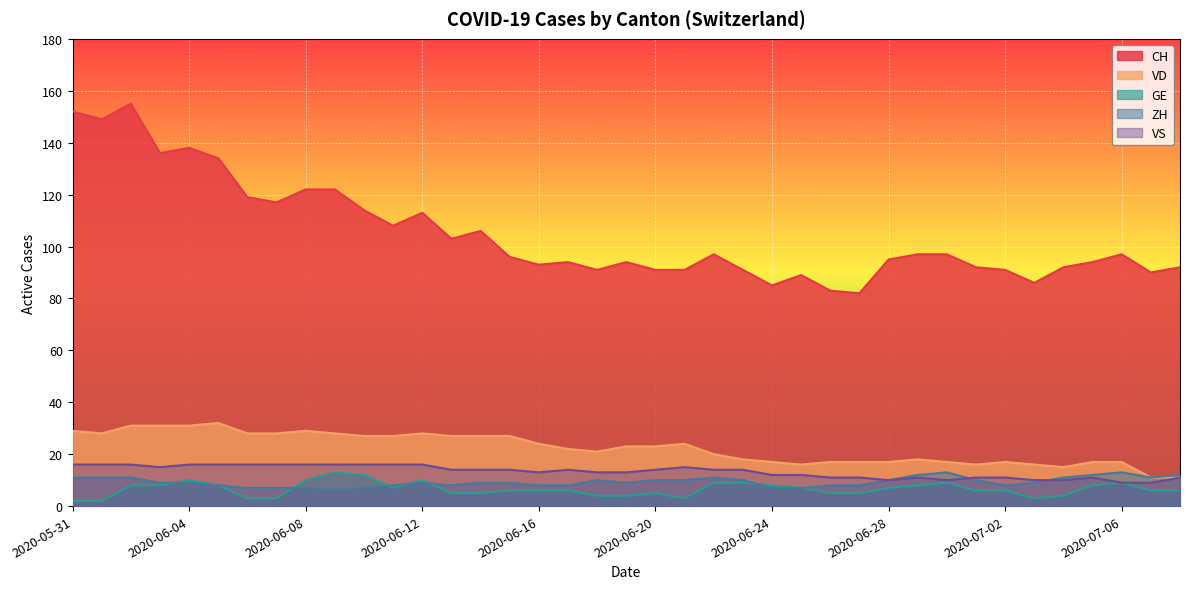

What is the minimum value for CH?

82